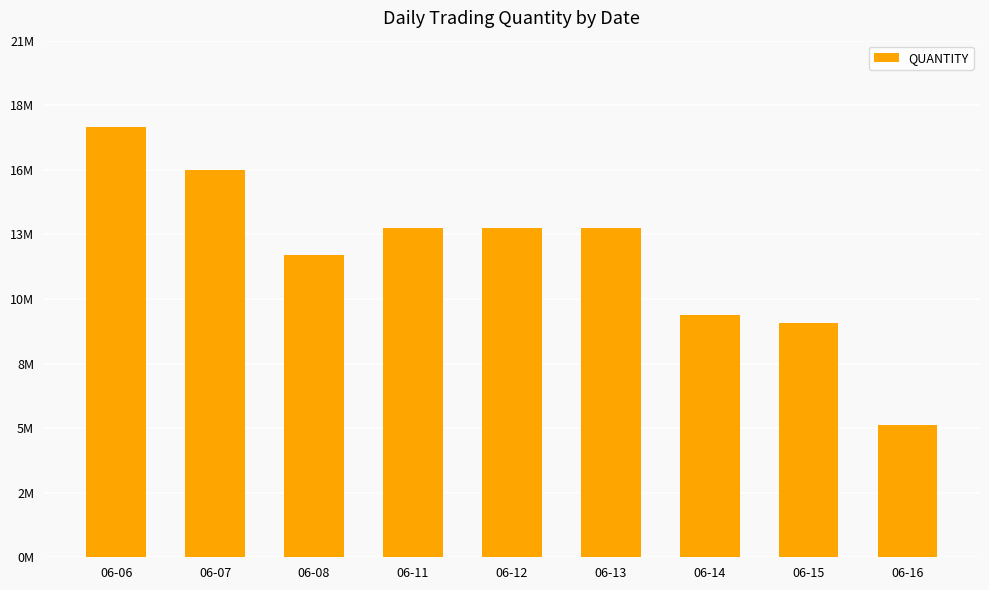

Does the chart contain any negative values?

No